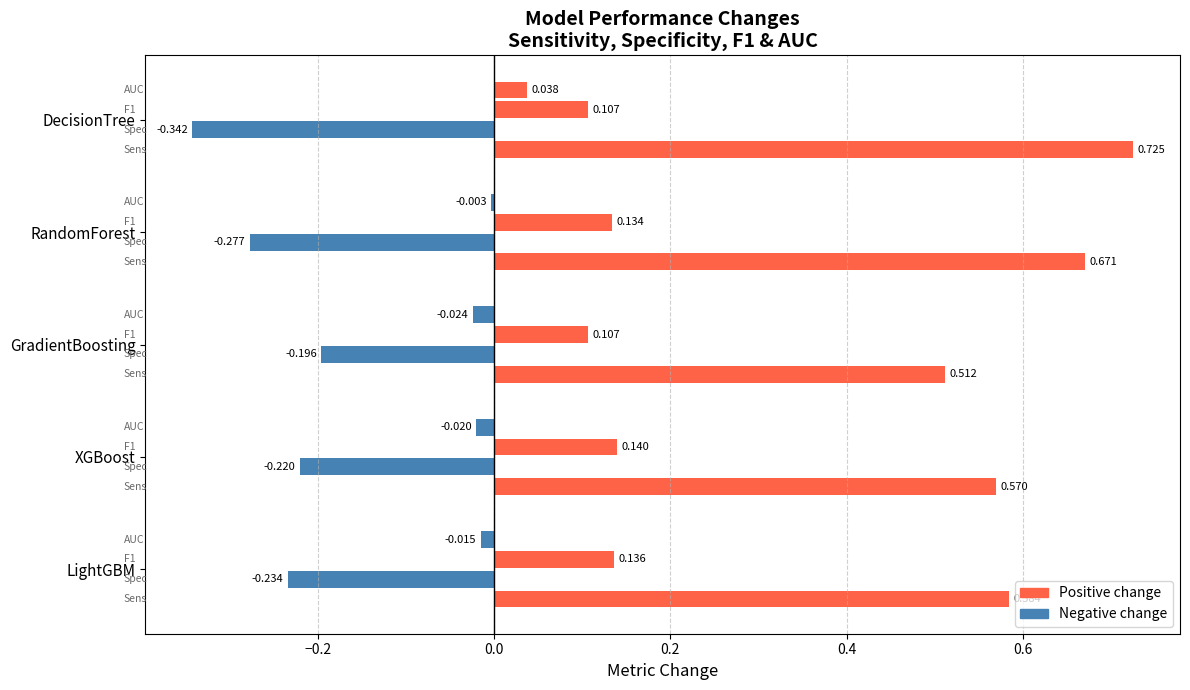

What is the sum of all F1_Change values?

0.6